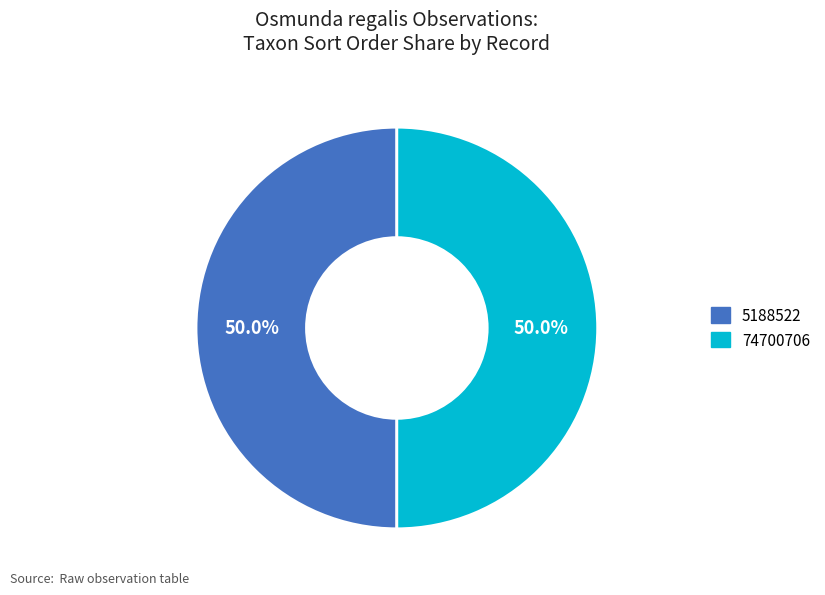

Approximately how many times larger is the value at 5188522 compared to 74700706?

1.0